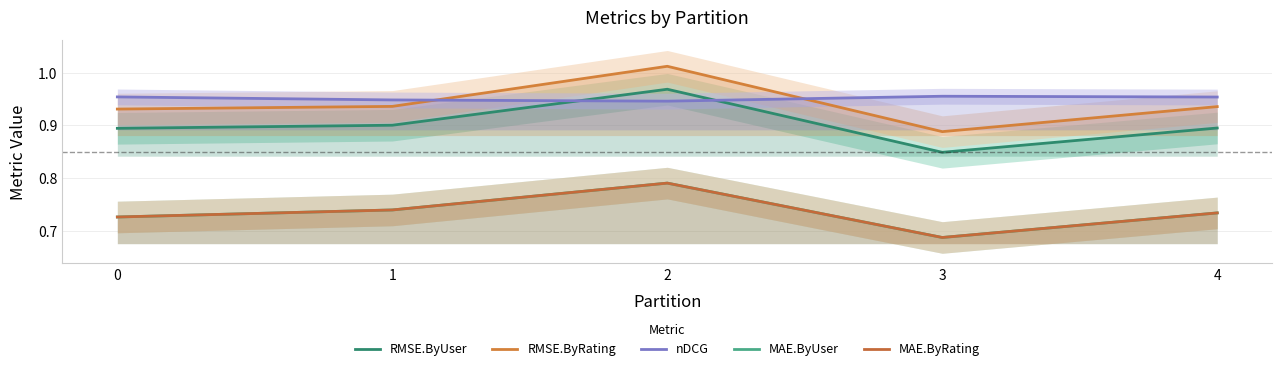

How many RMSE.ByUser values are between 0 and 1?

5